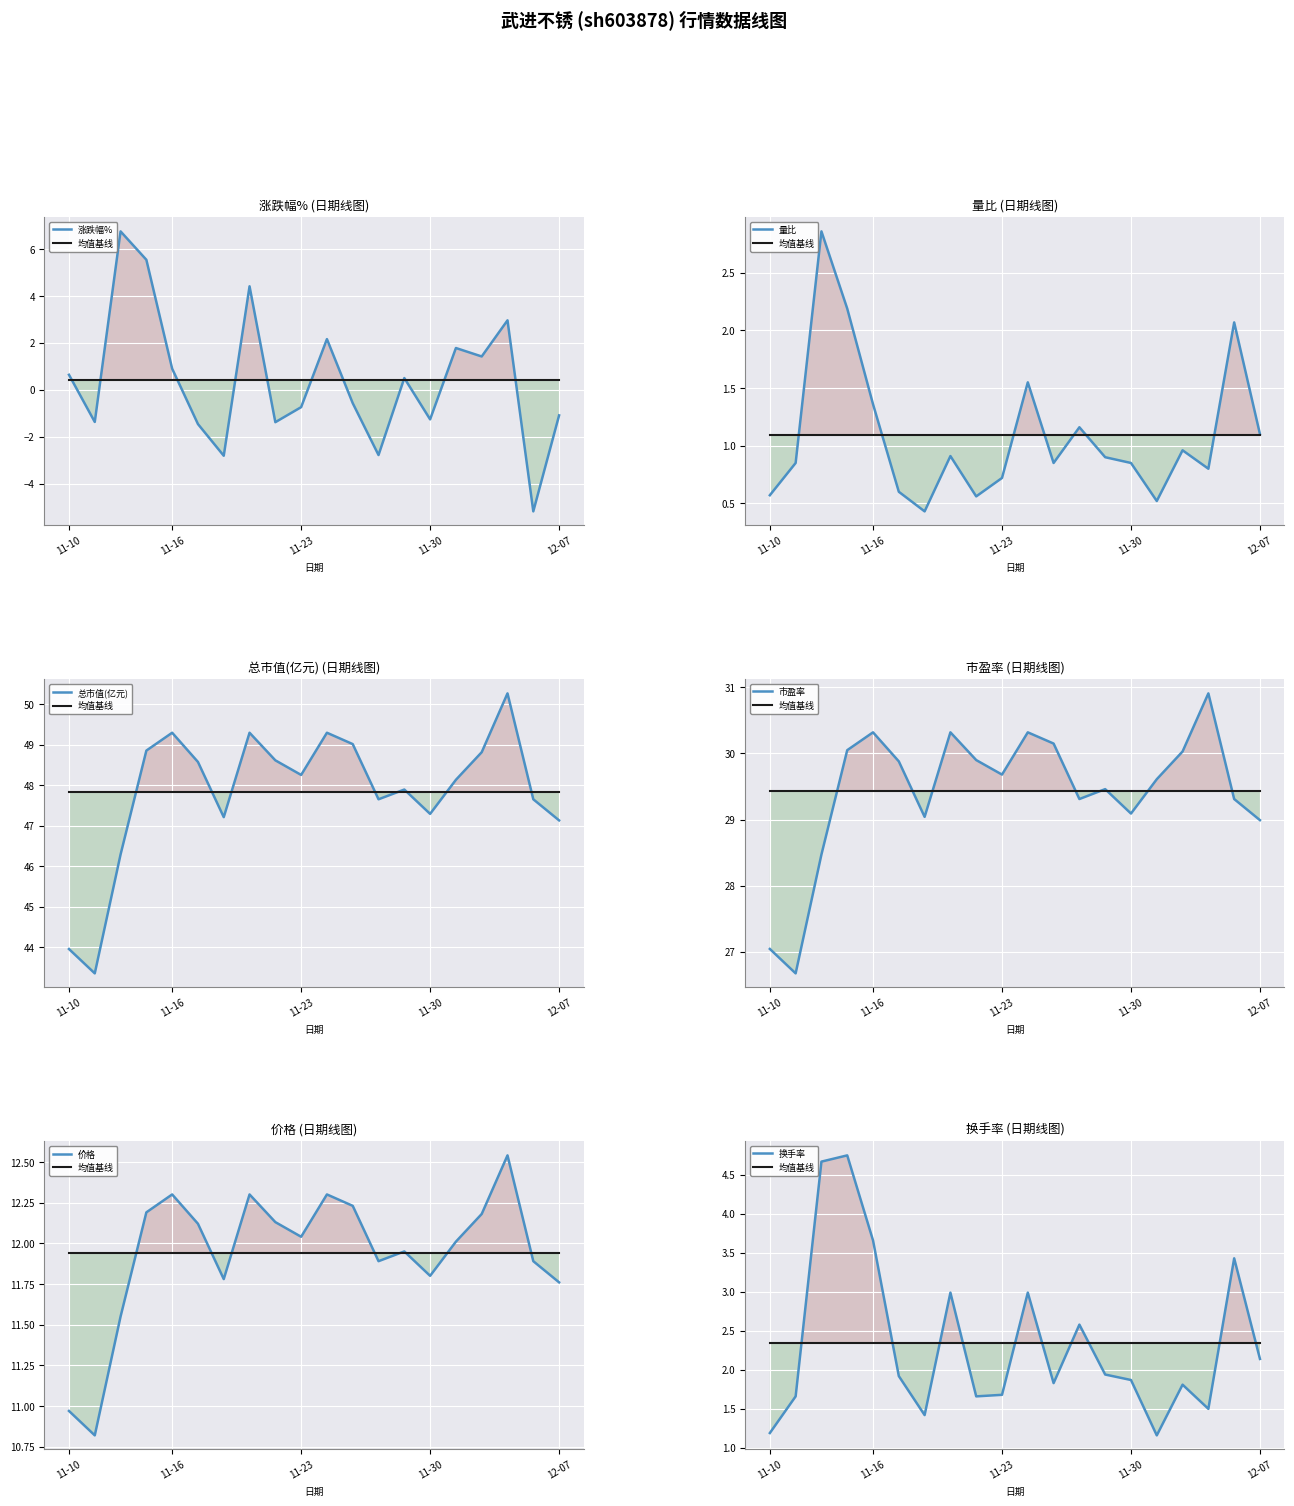

At which category does the chart reach its minimum across all series?

2022-12-06